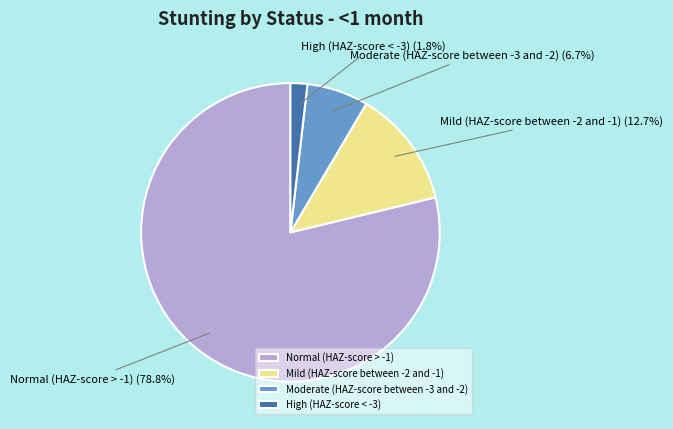

Is there any slice that represents more than half of the pie?

Yes